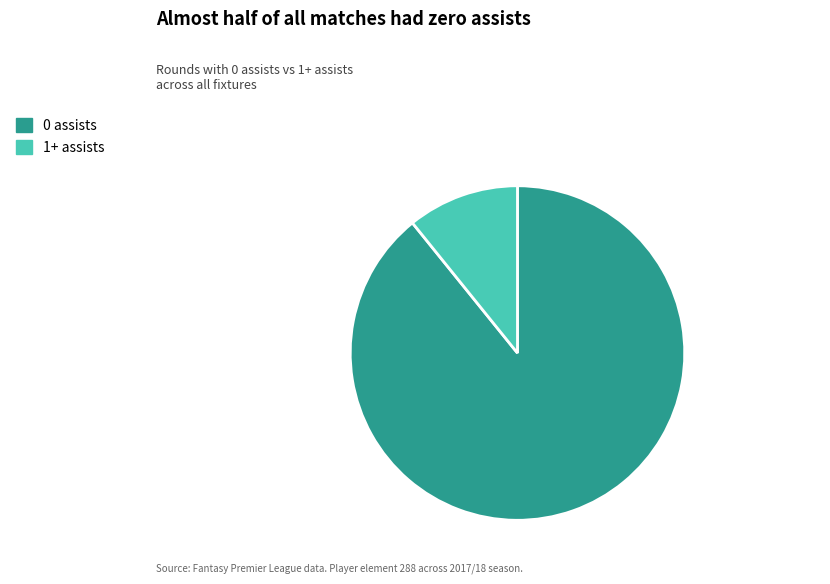

Combined, do 0 assists and 1+ assists account for over 50%?

Yes